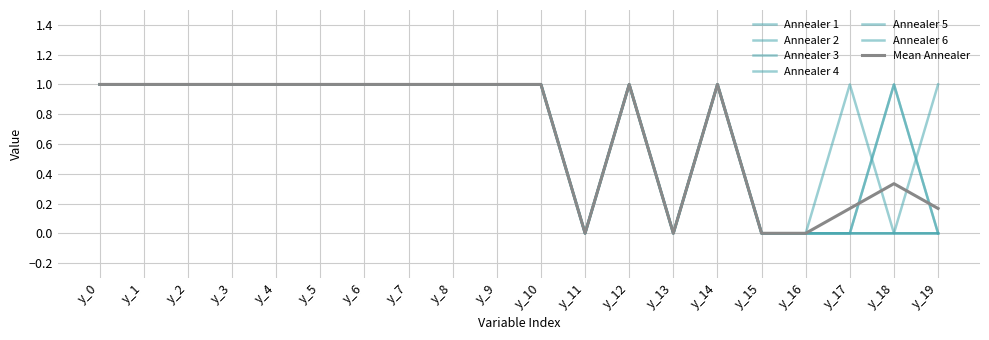

Does the chart display data point markers on the line(s)?

No